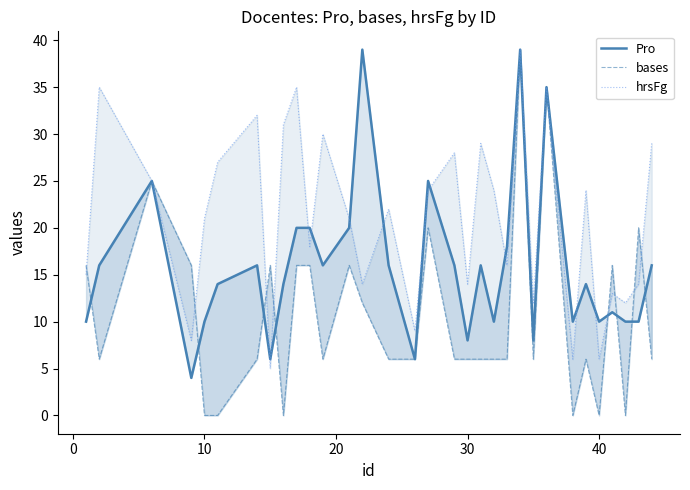

What is the value of the hrsFg point at the 2nd from the left?

35